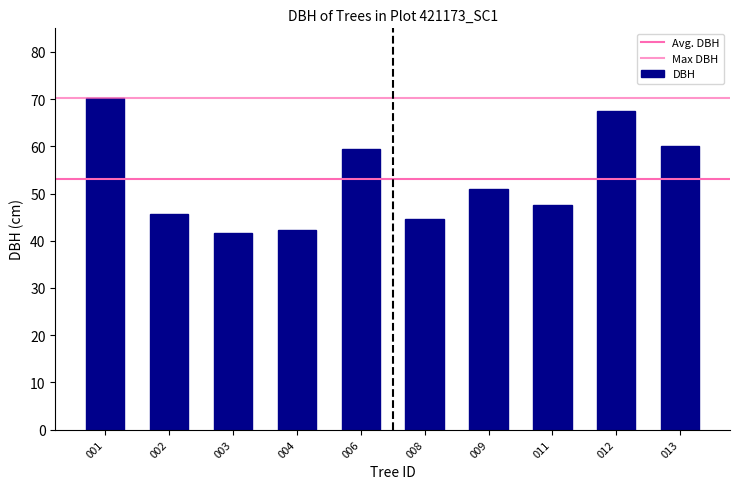

What is the difference between the maximum and minimum values?

28.6